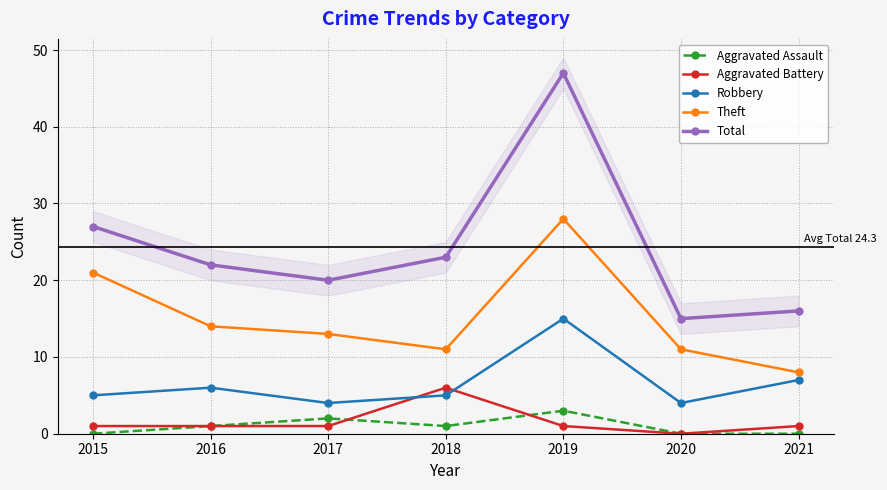

How many values in the Total series exceed 22?

3